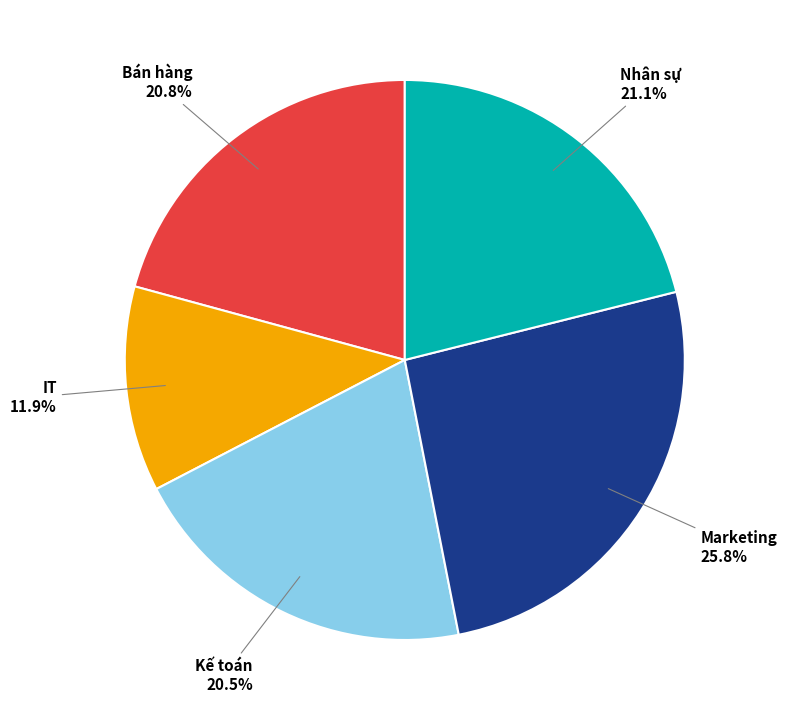

Approximately how many times larger is the value at Nhân sự compared to Marketing?

0.8